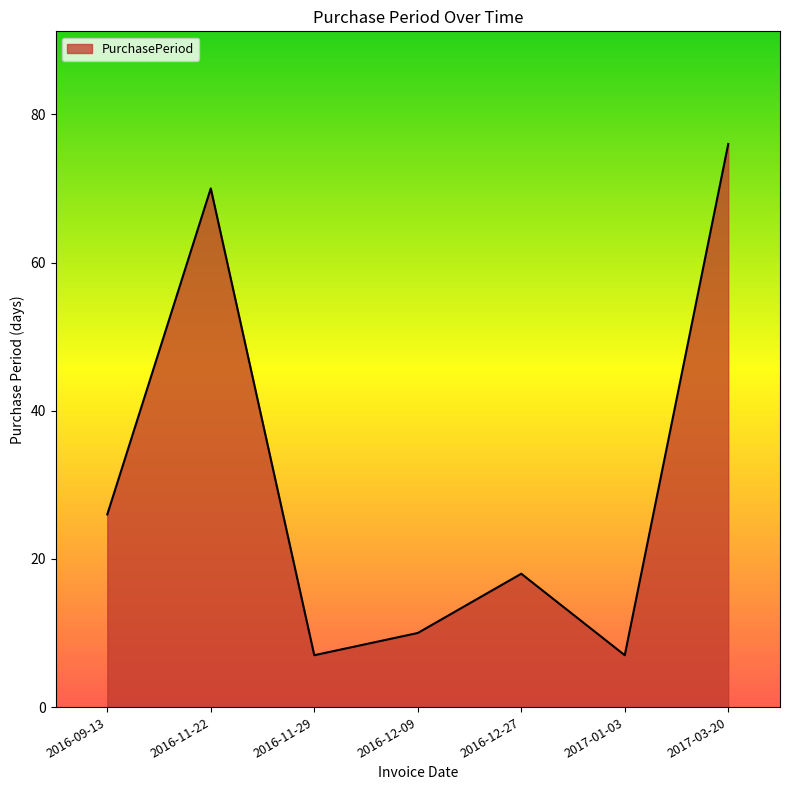

Reading right to left, list all the values displayed in this chart.

2017-03-20=76	2017-01-03=7	2016-12-27=18	2016-12-09=10	2016-11-29=7	2016-11-22=70	2016-09-13=26